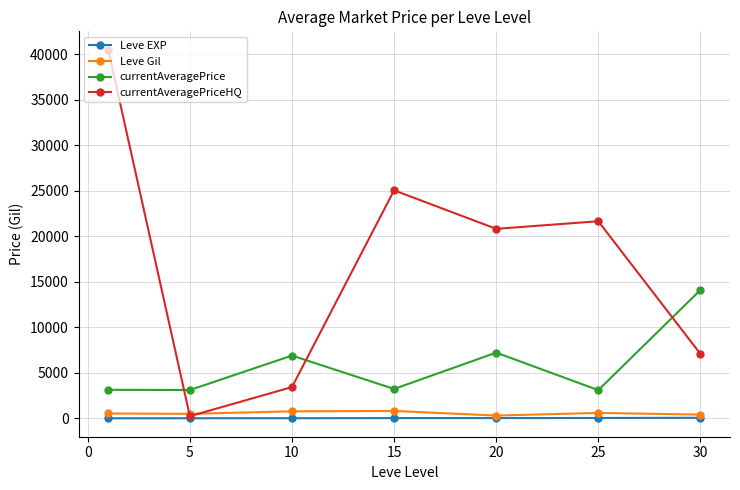

What is the maximum value for currentAveragePriceHQ?

40521.0